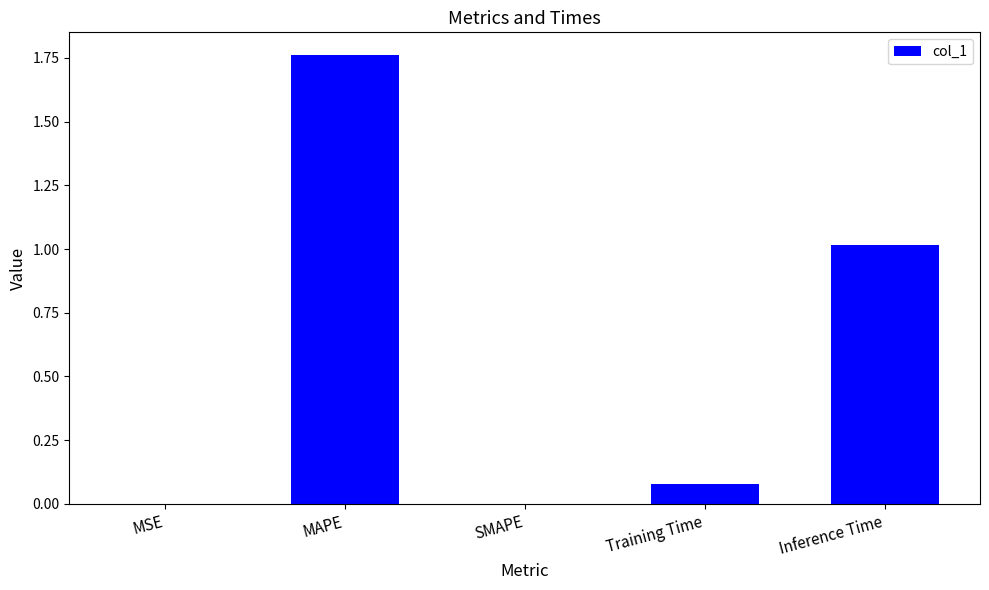

What is the sum of all values?

2.9